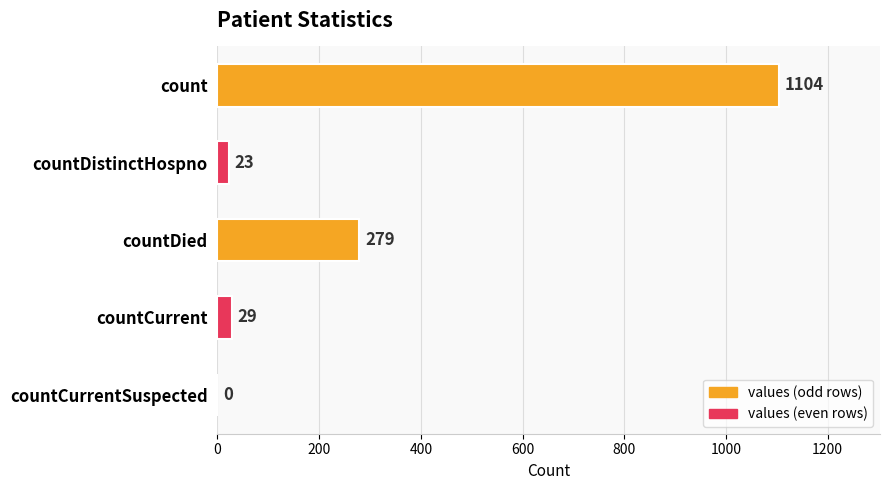

How many positive values are there?

4